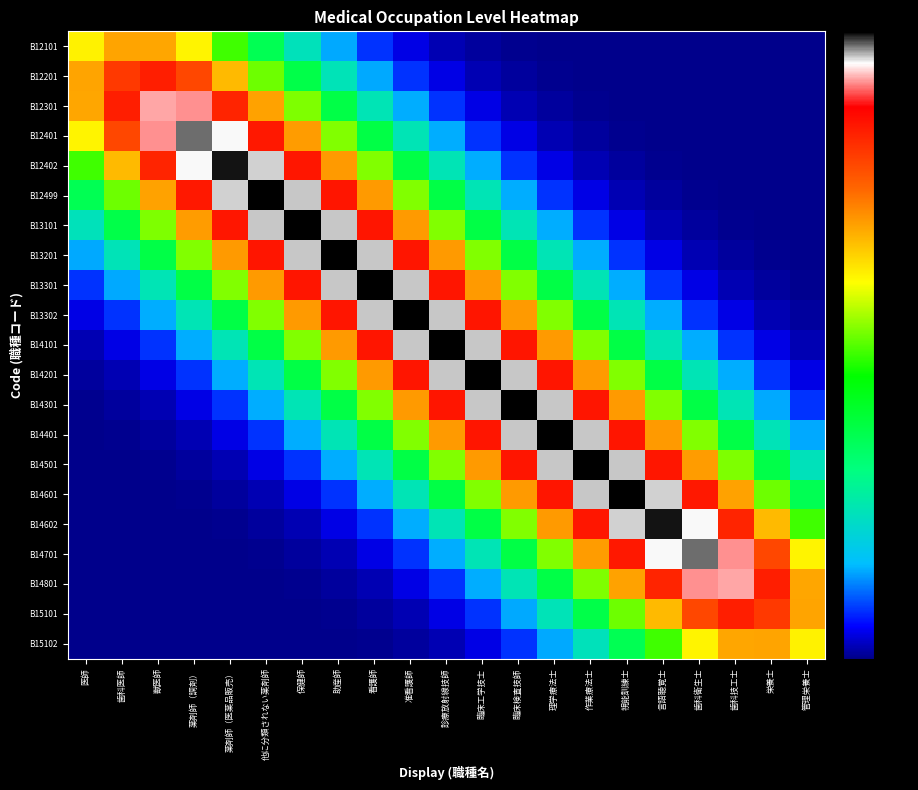

Reading right to left, extract all data points from this chart.

B12101: 管理栄養士=0.0	栄養士=0.0	歯科技工士=0.0	歯科衛生士=0.0	言語聴覚士=0.0	視能訓練士=0.1	作業療法士=0.5	理学療法士=1.4	臨床検査技師=3.8	臨床工学技士=9.5	診療放射線技師=22.0	准看護師=46.9	看護師=92.3	助産師=167.2	保健師=277.9	他に分類されない薬剤師=422.6	薬剤師（医薬品販売）=584.8	薬剤師（調剤）=732.0	獣医師=823.3	歯科医師=826.5	医師=735.4
B12201: 管理栄養士=0.0	栄養士=0.0	歯科技工士=0.0	歯科衛生士=0.0	言語聴覚士=0.1	視能訓練士=0.5	作業療法士=1.4	理学療法士=3.8	臨床検査技師=9.5	臨床工学技士=22.0	診療放射線技師=47.0	准看護師=92.7	看護師=168.7	助産師=282.9	保健師=436.6	他に分類されない薬剤師=618.6	薬剤師（医薬品販売）=801.5	薬剤師（調剤）=945.0	獣医師=1008.0	歯科医師=966.2	医師=826.5
B12301: 管理栄養士=0.0	栄養士=0.0	歯科技工士=0.0	歯科衛生士=0.1	言語聴覚士=0.5	視能訓練士=1.4	作業療法士=3.8	理学療法士=9.5	臨床検査技師=22.0	臨床工学技士=47.0	診療放射線技師=92.8	准看護師=169.0	看護師=284.1	助産師=440.5	保健師=629.6	他に分類されない薬剤師=828.1	薬剤師（医薬品販売）=999.7	薬剤師（調剤）=1103.7	獣医師=1109.0	歯科医師=1008.0	医師=823.3
B12401: 管理栄養士=0.0	栄養士=0.0	歯科技工士=0.1	歯科衛生士=0.5	言語聴覚士=1.4	視能訓練士=3.8	作業療法士=9.5	理学療法士=22.0	臨床検査技師=47.0	臨床工学技士=92.8	診療放射線技師=169.0	准看護師=284.3	看護師=441.3	助産師=632.2	保健師=835.5	他に分類されない薬剤師=1017.5	薬剤師（医薬品販売）=1140.4	薬剤師（調剤）=1173.1	獣医師=1103.7	歯科医師=945.0	医師=732.0
B12402: 管理栄養士=0.0	栄養士=0.1	歯科技工士=0.5	歯科衛生士=1.4	言語聴覚士=3.8	視能訓練士=9.5	作業療法士=22.0	理学療法士=47.0	臨床検査技師=92.8	臨床工学技士=169.0	診療放射線技師=284.3	准看護師=441.4	看護師=632.7	助産師=837.0	保健師=1021.7	他に分類されない薬剤師=1150.6	薬剤師（医薬品販売）=1194.1	薬剤師（調剤）=1140.4	獣医師=999.7	歯科医師=801.5	医師=584.8
B12499: 管理栄養士=0.1	栄養士=0.5	歯科技工士=1.4	歯科衛生士=3.8	言語聴覚士=9.5	視能訓練士=22.0	作業療法士=47.0	理学療法士=92.8	臨床検査技師=169.0	臨床工学技士=284.3	診療放射線技師=441.5	准看護師=632.7	看護師=837.2	助産師=1022.5	保健師=1152.6	他に分類されない薬剤師=1199.0	薬剤師（医薬品販売）=1150.6	薬剤師（調剤）=1017.5	獣医師=828.1	歯科医師=618.6	医師=422.6
B13101: 管理栄養士=0.5	栄養士=1.4	歯科技工士=3.8	歯科衛生士=9.5	言語聴覚士=22.0	視能訓練士=47.0	作業療法士=92.8	理学療法士=169.0	臨床検査技師=284.3	臨床工学技士=441.5	診療放射線技師=632.8	准看護師=837.2	看護師=1022.6	助産師=1152.9	保健師=1199.9	他に分類されない薬剤師=1152.6	薬剤師（医薬品販売）=1021.7	薬剤師（調剤）=835.5	獣医師=629.6	歯科医師=436.6	医師=277.9
B13201: 管理栄養士=1.4	栄養士=3.8	歯科技工士=9.5	歯科衛生士=22.0	言語聴覚士=47.0	視能訓練士=92.8	作業療法士=169.0	理学療法士=284.3	臨床検査技師=441.5	臨床工学技士=632.8	診療放射線技師=837.2	准看護師=1022.6	看護師=1152.9	助産師=1200.0	保健師=1152.9	他に分類されない薬剤師=1022.5	薬剤師（医薬品販売）=837.0	薬剤師（調剤）=632.2	獣医師=440.5	歯科医師=282.9	医師=167.2
B13301: 管理栄養士=3.8	栄養士=9.5	歯科技工士=22.0	歯科衛生士=47.0	言語聴覚士=92.8	視能訓練士=169.0	作業療法士=284.3	理学療法士=441.5	臨床検査技師=632.8	臨床工学技士=837.2	診療放射線技師=1022.6	准看護師=1152.9	看護師=1200.0	助産師=1152.9	保健師=1022.6	他に分類されない薬剤師=837.2	薬剤師（医薬品販売）=632.7	薬剤師（調剤）=441.3	獣医師=284.1	歯科医師=168.7	医師=92.3
B13302: 管理栄養士=9.5	栄養士=22.0	歯科技工士=47.0	歯科衛生士=92.8	言語聴覚士=169.0	視能訓練士=284.3	作業療法士=441.5	理学療法士=632.8	臨床検査技師=837.2	臨床工学技士=1022.6	診療放射線技師=1152.9	准看護師=1200.0	看護師=1152.9	助産師=1022.6	保健師=837.2	他に分類されない薬剤師=632.7	薬剤師（医薬品販売）=441.4	薬剤師（調剤）=284.3	獣医師=169.0	歯科医師=92.7	医師=46.9
B14101: 管理栄養士=22.0	栄養士=47.0	歯科技工士=92.8	歯科衛生士=169.0	言語聴覚士=284.3	視能訓練士=441.5	作業療法士=632.8	理学療法士=837.2	臨床検査技師=1022.6	臨床工学技士=1152.9	診療放射線技師=1200.0	准看護師=1152.9	看護師=1022.6	助産師=837.2	保健師=632.8	他に分類されない薬剤師=441.5	薬剤師（医薬品販売）=284.3	薬剤師（調剤）=169.0	獣医師=92.8	歯科医師=47.0	医師=22.0
B14201: 管理栄養士=46.9	栄養士=92.7	歯科技工士=169.0	歯科衛生士=284.3	言語聴覚士=441.4	視能訓練士=632.7	作業療法士=837.2	理学療法士=1022.6	臨床検査技師=1152.9	臨床工学技士=1200.0	診療放射線技師=1152.9	准看護師=1022.6	看護師=837.2	助産師=632.8	保健師=441.5	他に分類されない薬剤師=284.3	薬剤師（医薬品販売）=169.0	薬剤師（調剤）=92.8	獣医師=47.0	歯科医師=22.0	医師=9.5
B14301: 管理栄養士=92.3	栄養士=168.7	歯科技工士=284.1	歯科衛生士=441.3	言語聴覚士=632.7	視能訓練士=837.2	作業療法士=1022.6	理学療法士=1152.9	臨床検査技師=1200.0	臨床工学技士=1152.9	診療放射線技師=1022.6	准看護師=837.2	看護師=632.8	助産師=441.5	保健師=284.3	他に分類されない薬剤師=169.0	薬剤師（医薬品販売）=92.8	薬剤師（調剤）=47.0	獣医師=22.0	歯科医師=9.5	医師=3.8
B14401: 管理栄養士=167.2	栄養士=282.9	歯科技工士=440.5	歯科衛生士=632.2	言語聴覚士=837.0	視能訓練士=1022.5	作業療法士=1152.9	理学療法士=1200.0	臨床検査技師=1152.9	臨床工学技士=1022.6	診療放射線技師=837.2	准看護師=632.8	看護師=441.5	助産師=284.3	保健師=169.0	他に分類されない薬剤師=92.8	薬剤師（医薬品販売）=47.0	薬剤師（調剤）=22.0	獣医師=9.5	歯科医師=3.8	医師=1.4
B14501: 管理栄養士=277.9	栄養士=436.6	歯科技工士=629.6	歯科衛生士=835.5	言語聴覚士=1021.7	視能訓練士=1152.6	作業療法士=1199.9	理学療法士=1152.9	臨床検査技師=1022.6	臨床工学技士=837.2	診療放射線技師=632.8	准看護師=441.5	看護師=284.3	助産師=169.0	保健師=92.8	他に分類されない薬剤師=47.0	薬剤師（医薬品販売）=22.0	薬剤師（調剤）=9.5	獣医師=3.8	歯科医師=1.4	医師=0.5
B14601: 管理栄養士=422.6	栄養士=618.6	歯科技工士=828.1	歯科衛生士=1017.5	言語聴覚士=1150.6	視能訓練士=1199.0	作業療法士=1152.6	理学療法士=1022.5	臨床検査技師=837.2	臨床工学技士=632.7	診療放射線技師=441.5	准看護師=284.3	看護師=169.0	助産師=92.8	保健師=47.0	他に分類されない薬剤師=22.0	薬剤師（医薬品販売）=9.5	薬剤師（調剤）=3.8	獣医師=1.4	歯科医師=0.5	医師=0.1
B14602: 管理栄養士=584.8	栄養士=801.5	歯科技工士=999.7	歯科衛生士=1140.4	言語聴覚士=1194.1	視能訓練士=1150.6	作業療法士=1021.7	理学療法士=837.0	臨床検査技師=632.7	臨床工学技士=441.4	診療放射線技師=284.3	准看護師=169.0	看護師=92.8	助産師=47.0	保健師=22.0	他に分類されない薬剤師=9.5	薬剤師（医薬品販売）=3.8	薬剤師（調剤）=1.4	獣医師=0.5	歯科医師=0.1	医師=0.0
B14701: 管理栄養士=732.0	栄養士=945.0	歯科技工士=1103.7	歯科衛生士=1173.1	言語聴覚士=1140.4	視能訓練士=1017.5	作業療法士=835.5	理学療法士=632.2	臨床検査技師=441.3	臨床工学技士=284.3	診療放射線技師=169.0	准看護師=92.8	看護師=47.0	助産師=22.0	保健師=9.5	他に分類されない薬剤師=3.8	薬剤師（医薬品販売）=1.4	薬剤師（調剤）=0.5	獣医師=0.1	歯科医師=0.0	医師=0.0
B14801: 管理栄養士=823.3	栄養士=1008.0	歯科技工士=1109.0	歯科衛生士=1103.7	言語聴覚士=999.7	視能訓練士=828.1	作業療法士=629.6	理学療法士=440.5	臨床検査技師=284.1	臨床工学技士=169.0	診療放射線技師=92.8	准看護師=47.0	看護師=22.0	助産師=9.5	保健師=3.8	他に分類されない薬剤師=1.4	薬剤師（医薬品販売）=0.5	薬剤師（調剤）=0.1	獣医師=0.0	歯科医師=0.0	医師=0.0
B15101: 管理栄養士=826.5	栄養士=966.2	歯科技工士=1008.0	歯科衛生士=945.0	言語聴覚士=801.5	視能訓練士=618.6	作業療法士=436.6	理学療法士=282.9	臨床検査技師=168.7	臨床工学技士=92.7	診療放射線技師=47.0	准看護師=22.0	看護師=9.5	助産師=3.8	保健師=1.4	他に分類されない薬剤師=0.5	薬剤師（医薬品販売）=0.1	薬剤師（調剤）=0.0	獣医師=0.0	歯科医師=0.0	医師=0.0
B15102: 管理栄養士=735.4	栄養士=826.5	歯科技工士=823.3	歯科衛生士=732.0	言語聴覚士=584.8	視能訓練士=422.6	作業療法士=277.9	理学療法士=167.2	臨床検査技師=92.3	臨床工学技士=46.9	診療放射線技師=22.0	准看護師=9.5	看護師=3.8	助産師=1.4	保健師=0.5	他に分類されない薬剤師=0.1	薬剤師（医薬品販売）=0.0	薬剤師（調剤）=0.0	獣医師=0.0	歯科医師=0.0	医師=0.0